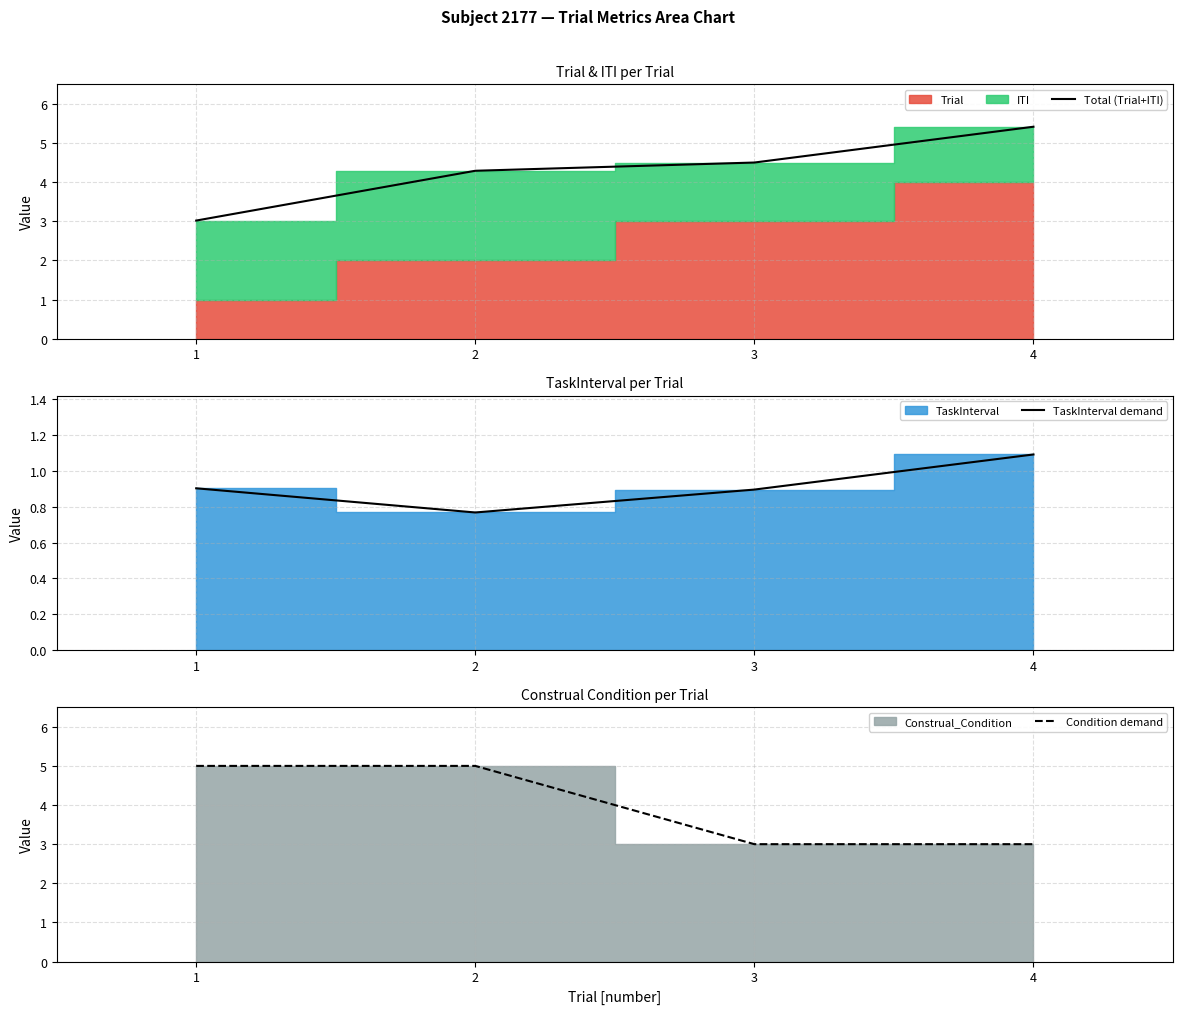

Is it true that Total (Trial+ITI) equals 4.3 at 2?

True